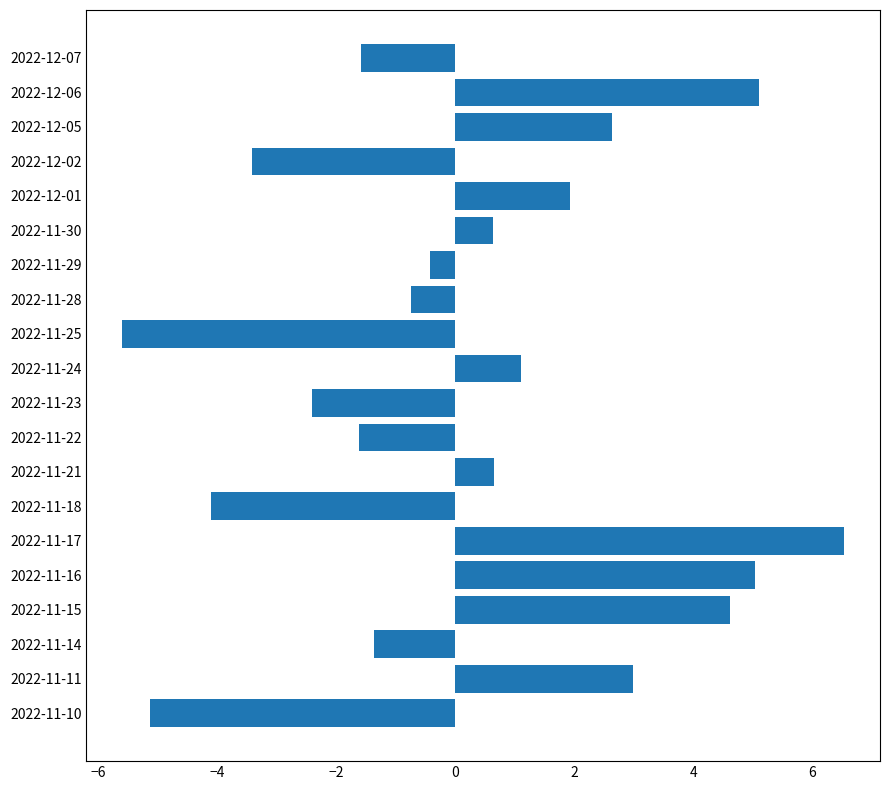

How many data points does each series have?

20